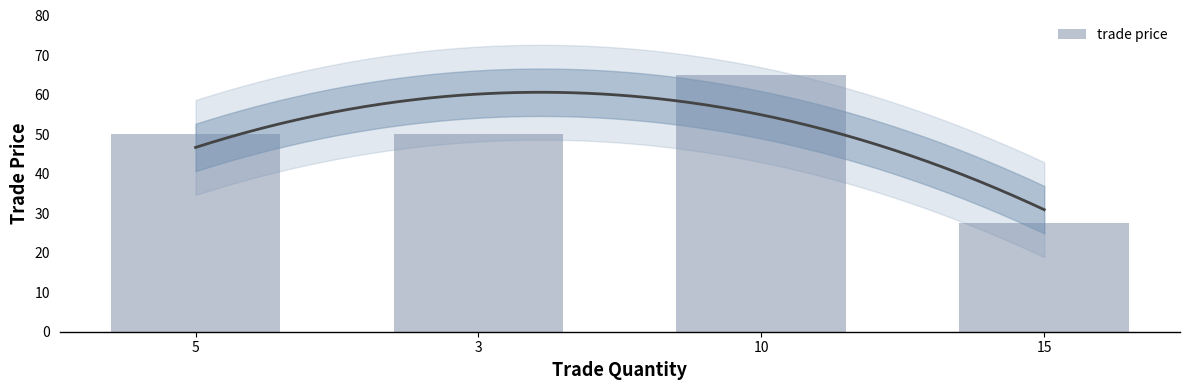

What is the label of the 3rd bar from the right?

3